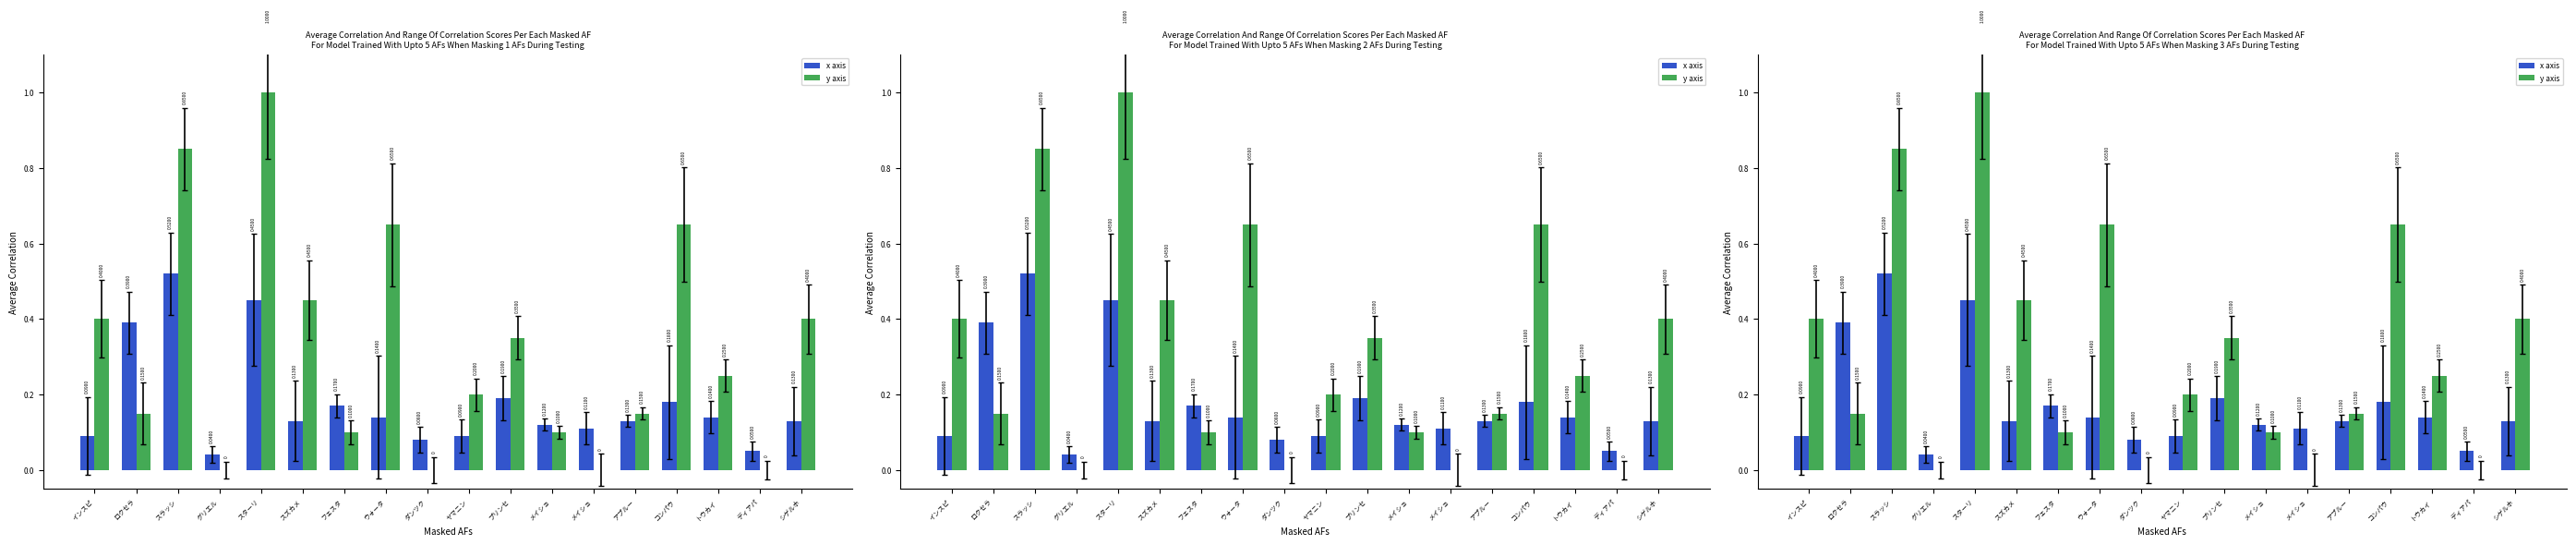

How many distinct data groups are displayed?

2